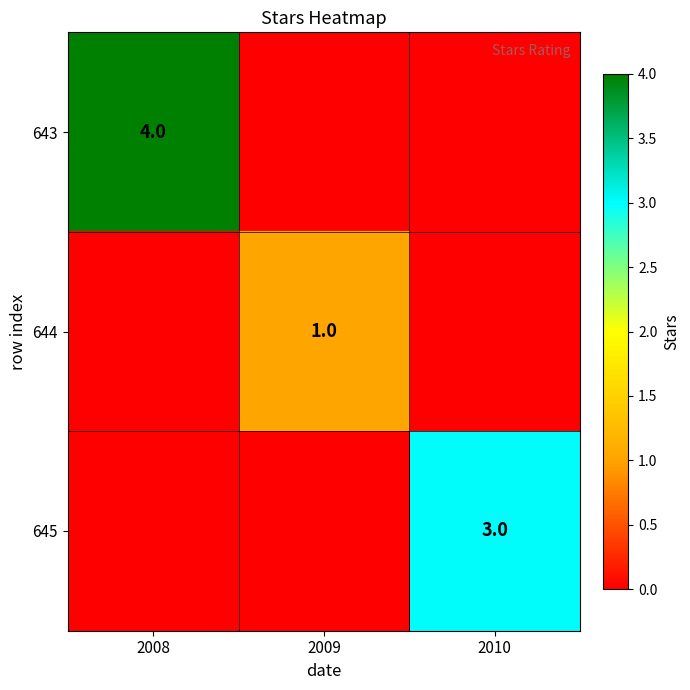

The 644 series shows 2 at 2009. True or false?

False